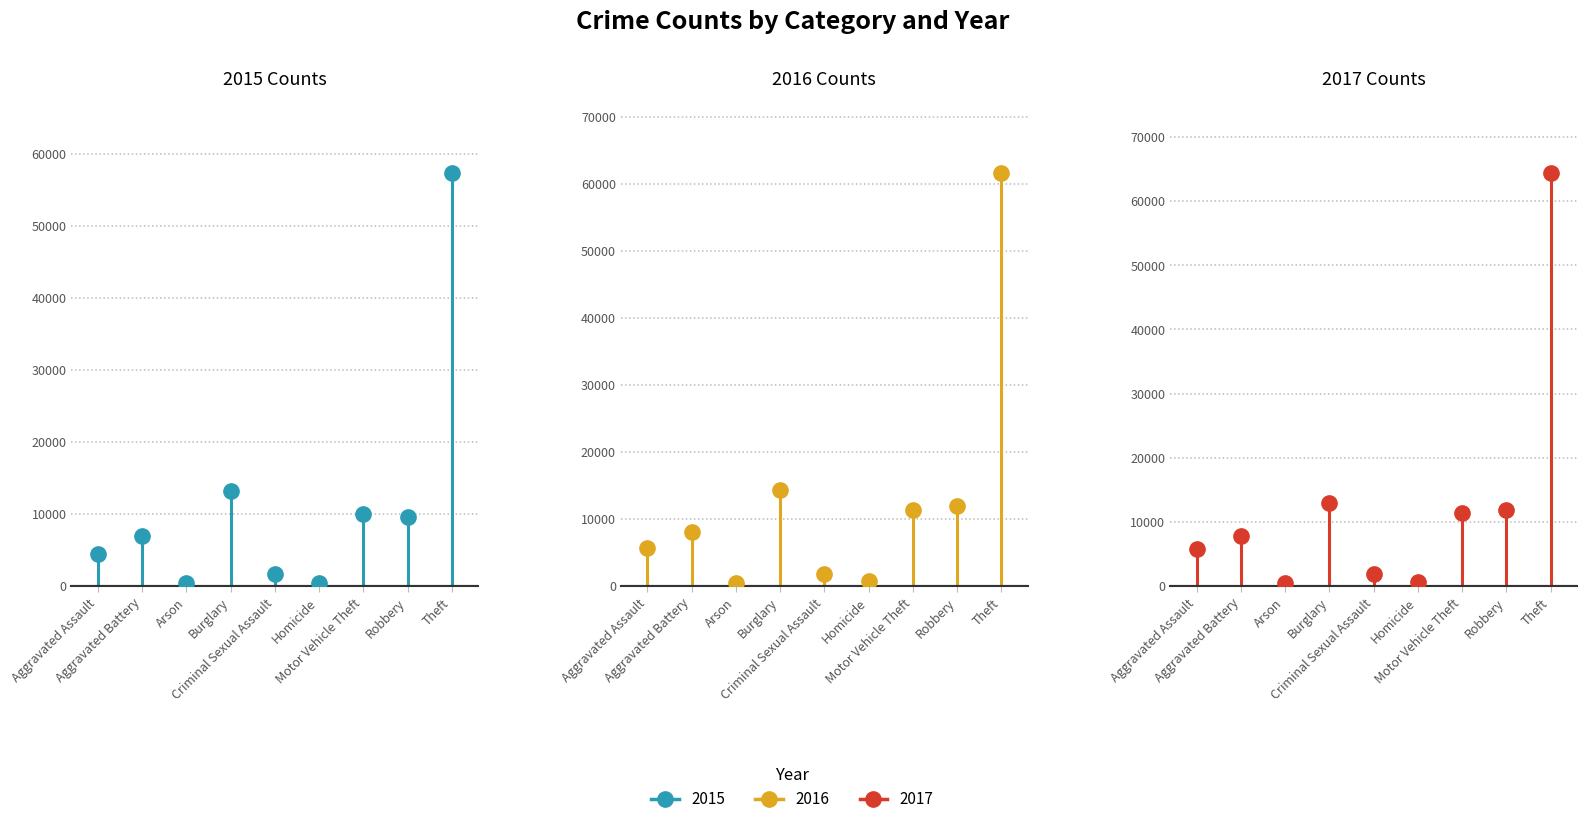

Between Aggravated Battery and Robbery, which series saw the biggest shift?

2017